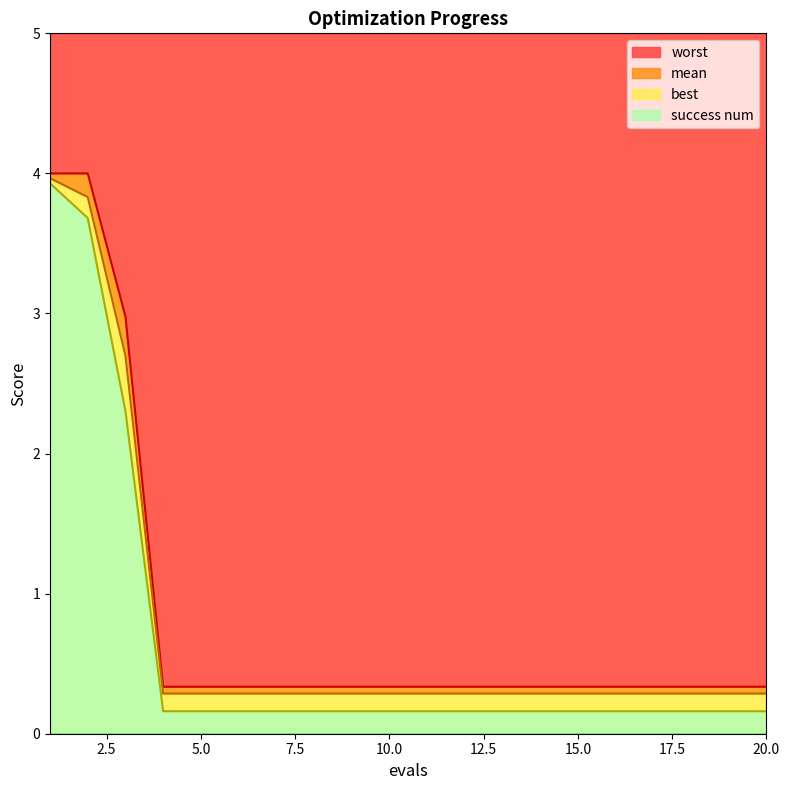

What is the average value of the mean series?

0.8